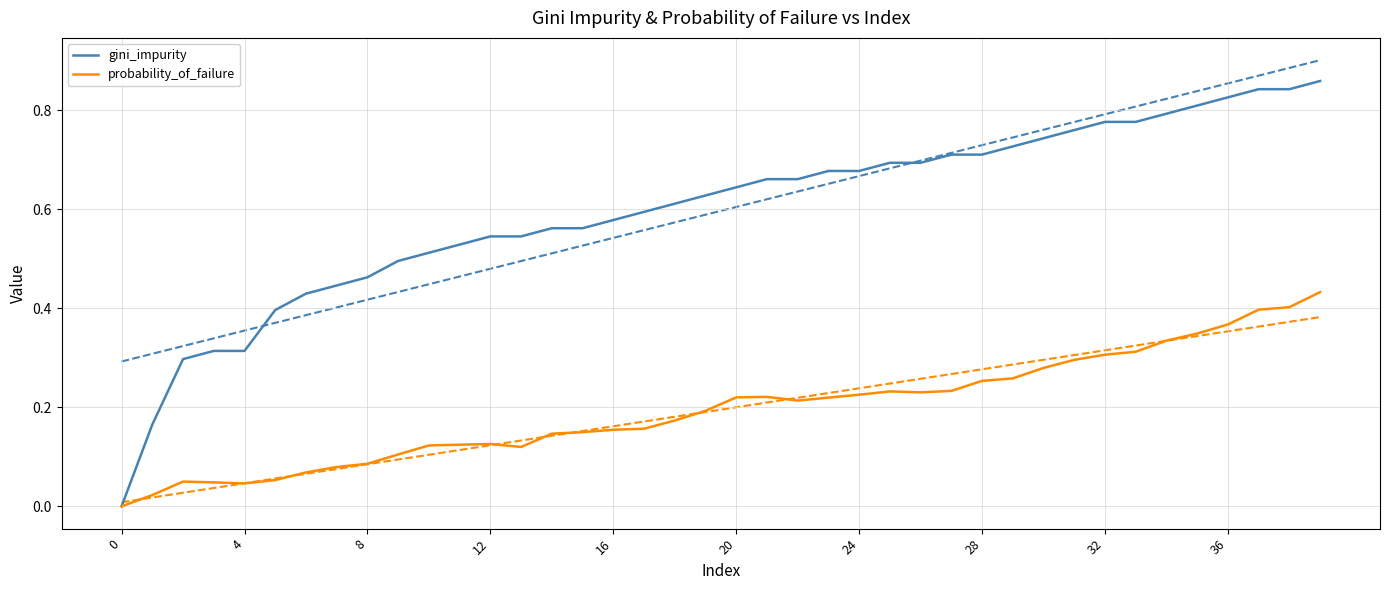

Which category has the highest value in the gini_impurity series?

39